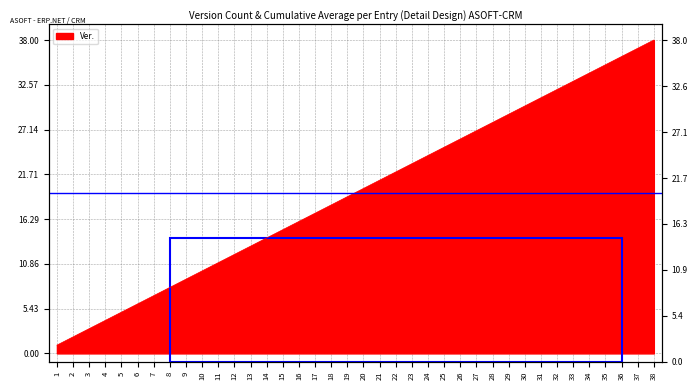

What is the difference between the maximum and minimum values?

37